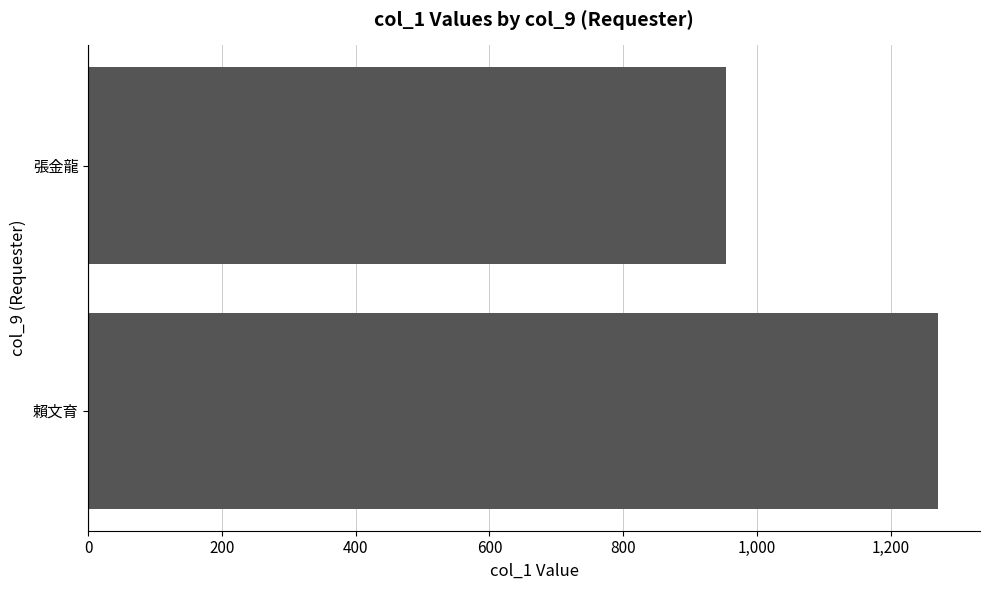

Which has a higher value, 張金龍 or 賴文育?

賴文育